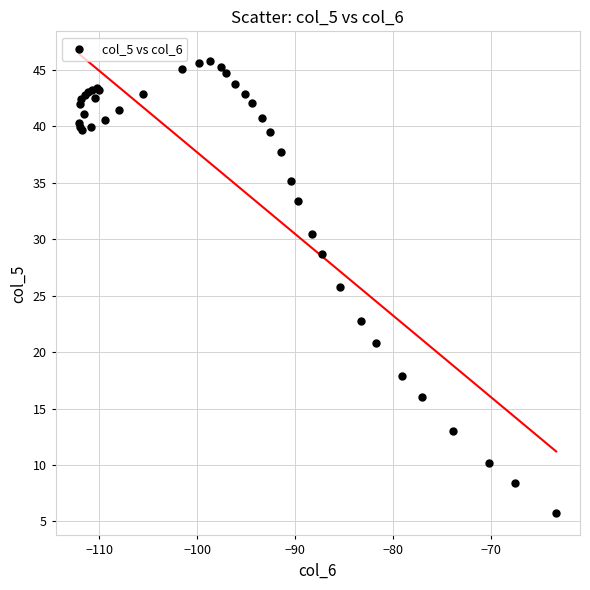

What Y value in the scatter plot is closest to 25?

25.8